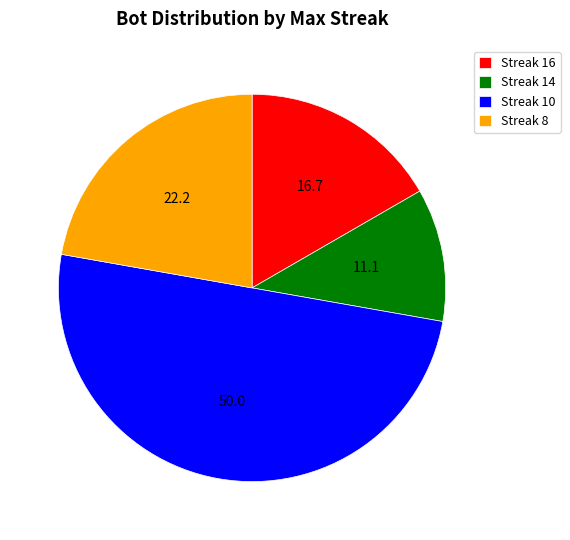

What is the ratio of the value at Streak 8 to the value at Streak 14?

2.0